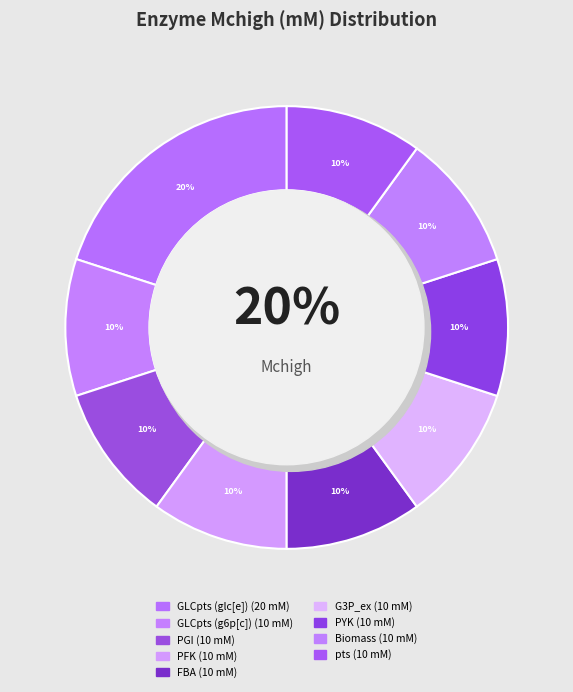

Between GLCpts (g6p[c]) and PGI, which is larger?

GLCpts (g6p[c])